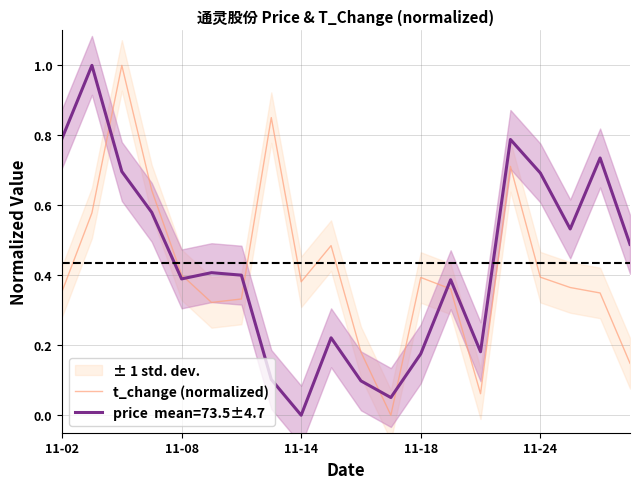

Reading right to left, what are all the values shown in this chart?

0.1	0.3	0.4	0.4	0.7	0.1	0.4	0.4	0.0	0.2	0.5	0.4	0.9	0.3	0.3	0.4	0.6	1.0	0.6	0.4